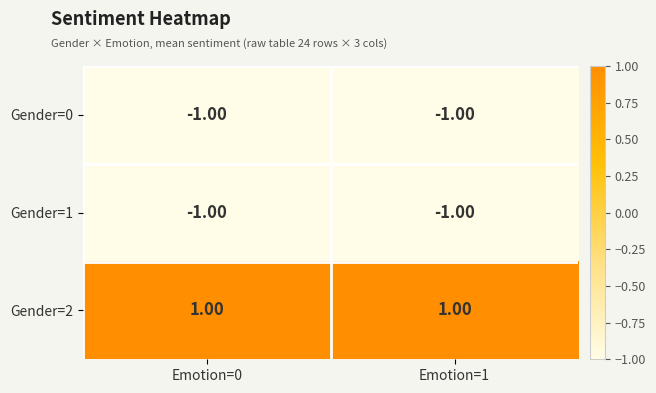

Which series has the largest total across all categories?

Gender=2